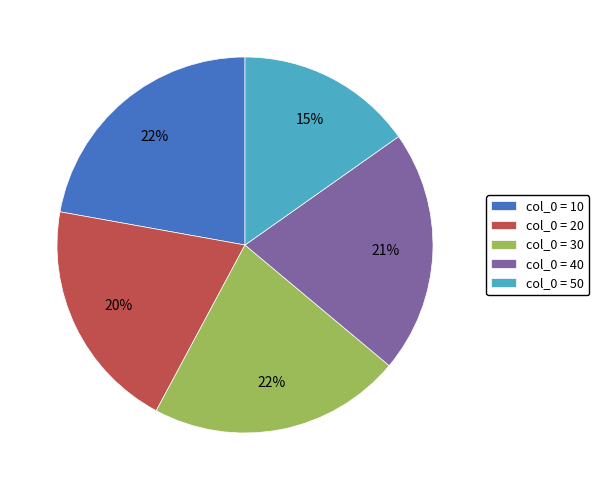

Does col_0 = 20 represent more than half of the total?

No